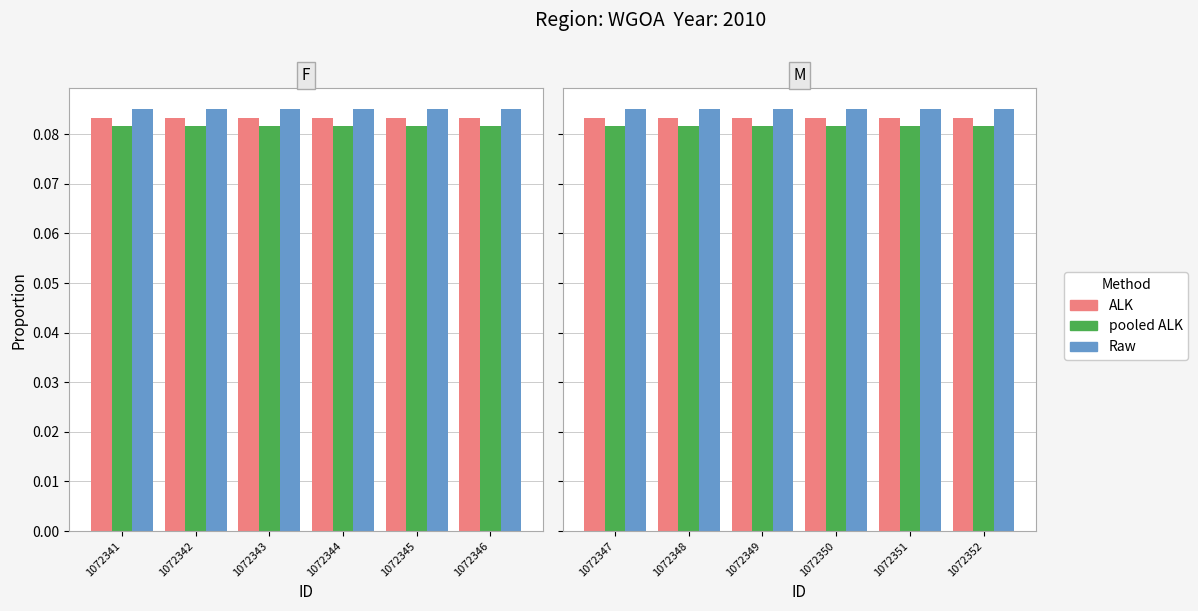

Which series has the widest spread of values?

Raw